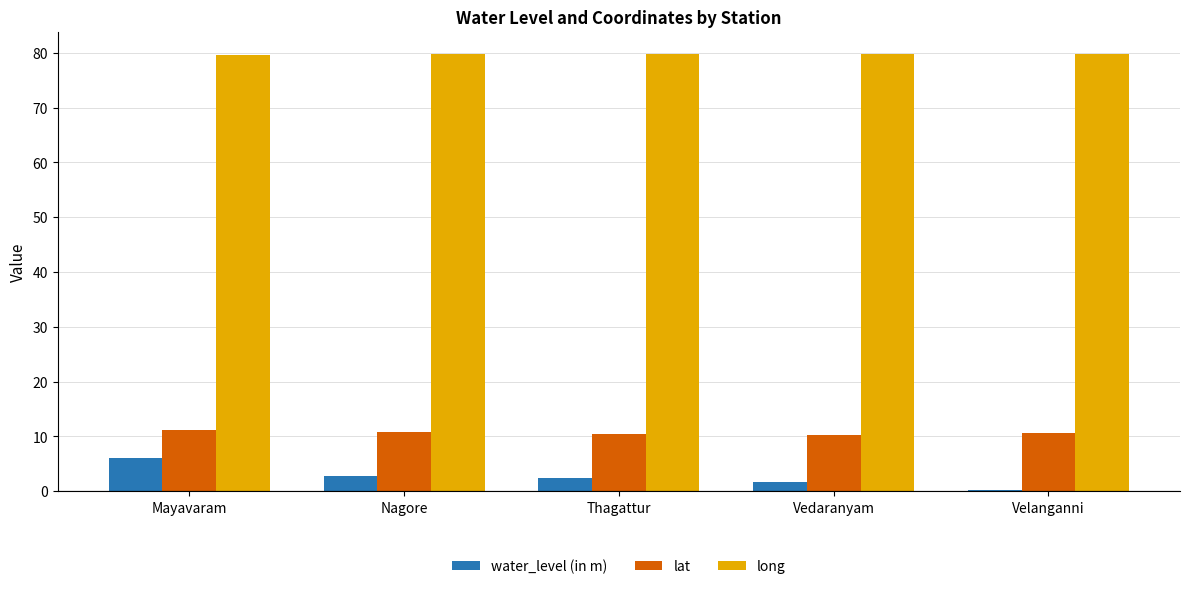

The long series shows 79.7 at Thagattur. True or false?

True